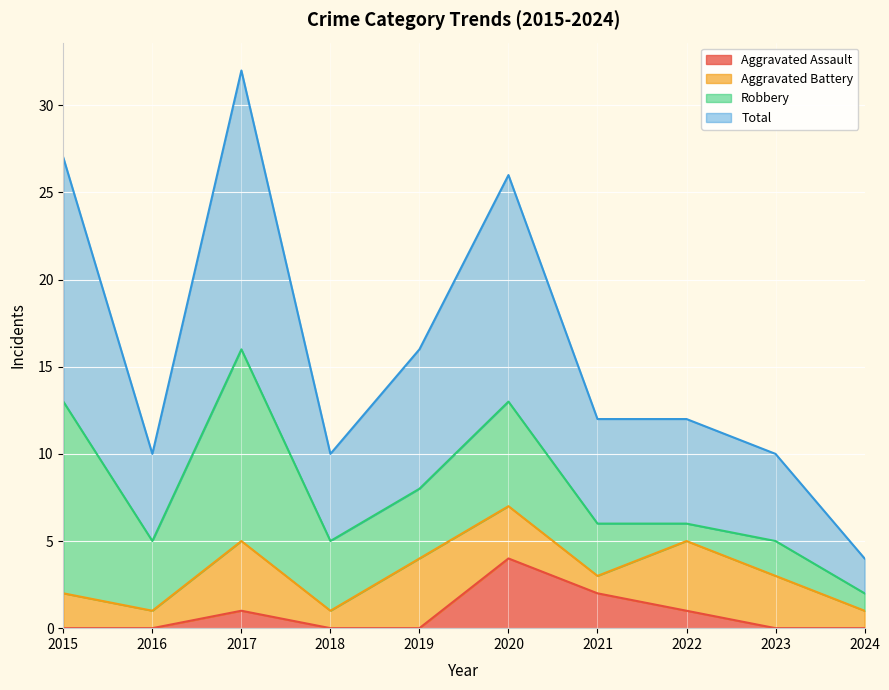

True or false: Total and Aggravated Assault cross at least once.

False